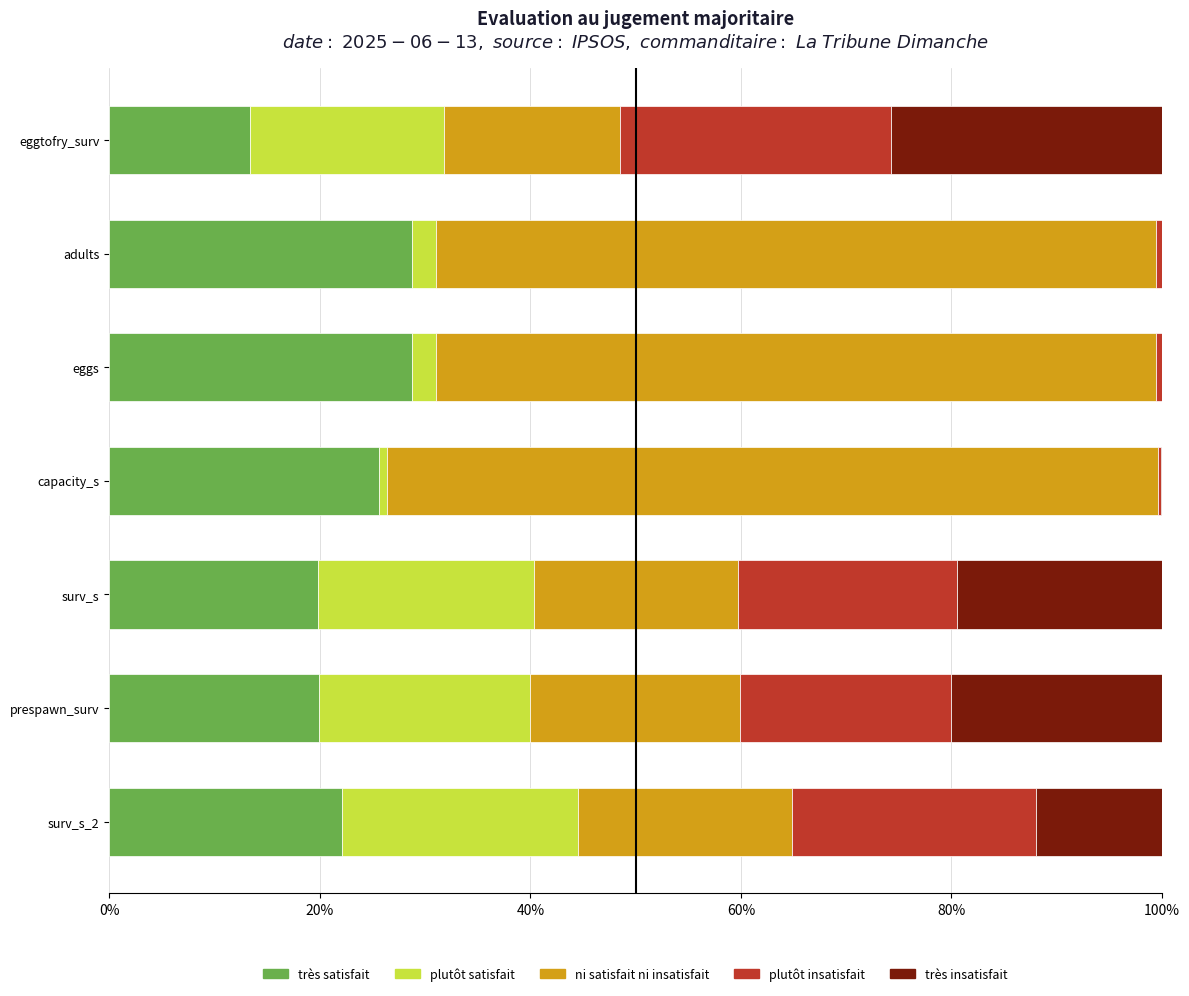

Read the très satisfait value at surv_s.

19.9